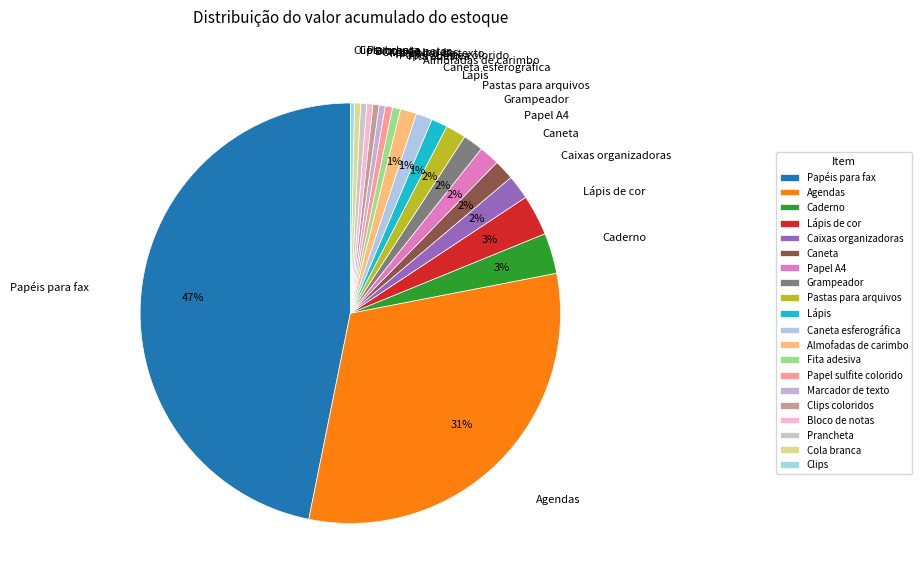

Which slice is the largest?

Papéis para fax